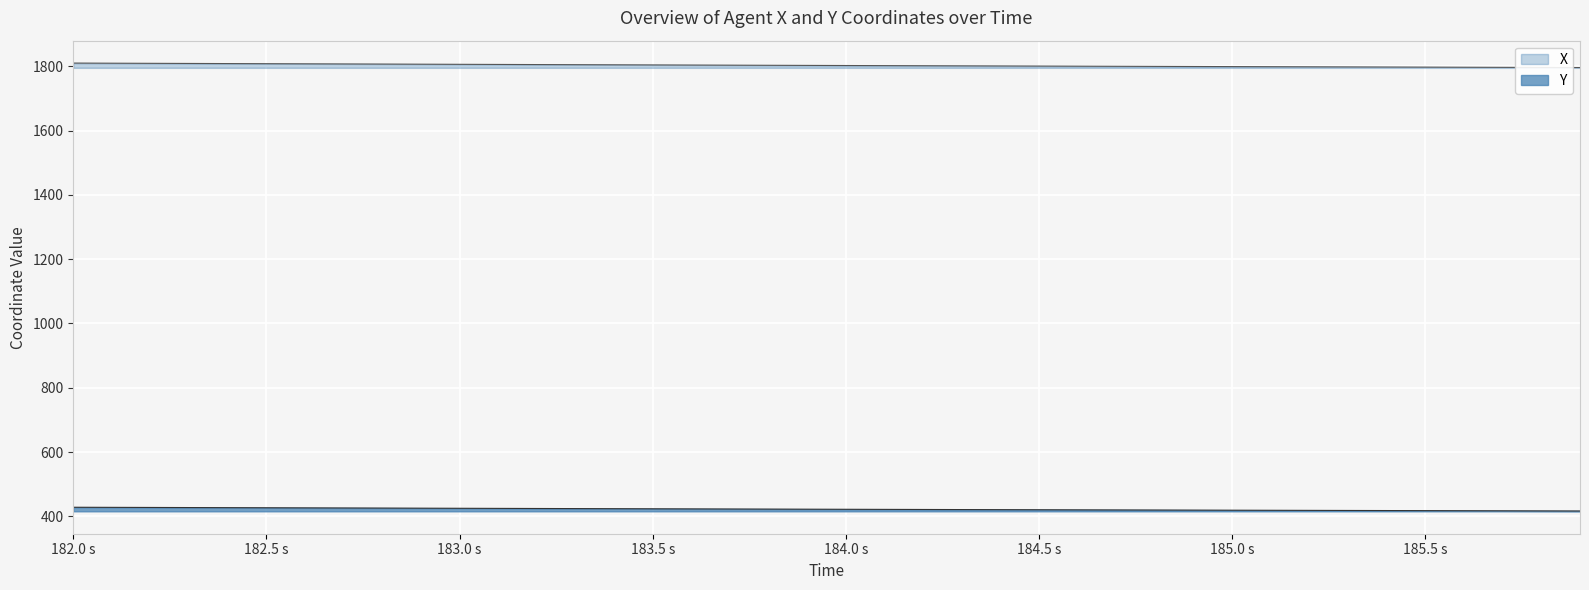

Is it true that X equals 596.4 at 183.8?

False